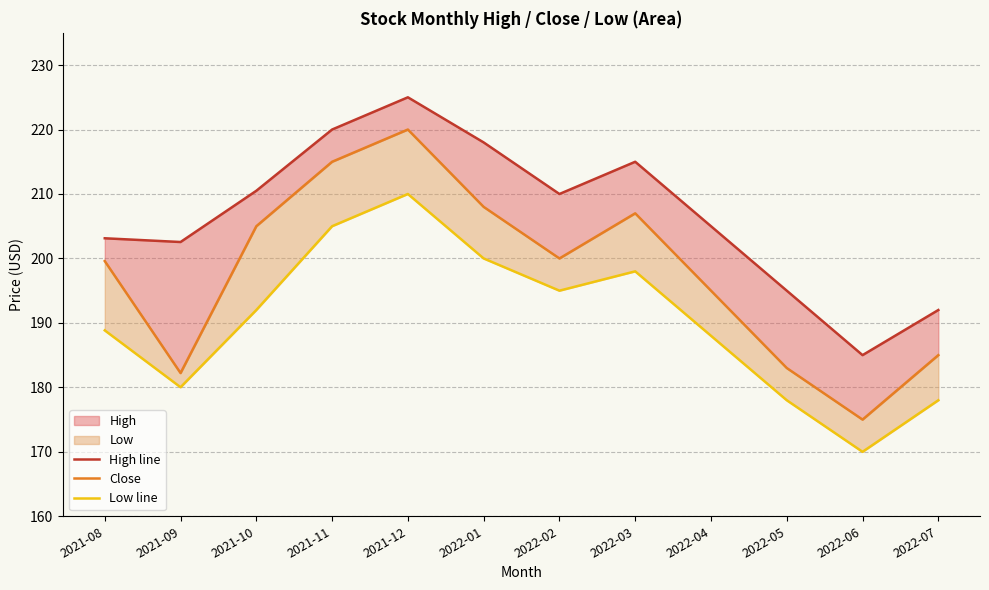

Rank the series at 2021-08 from highest to lowest value.

High line, Close, Low line